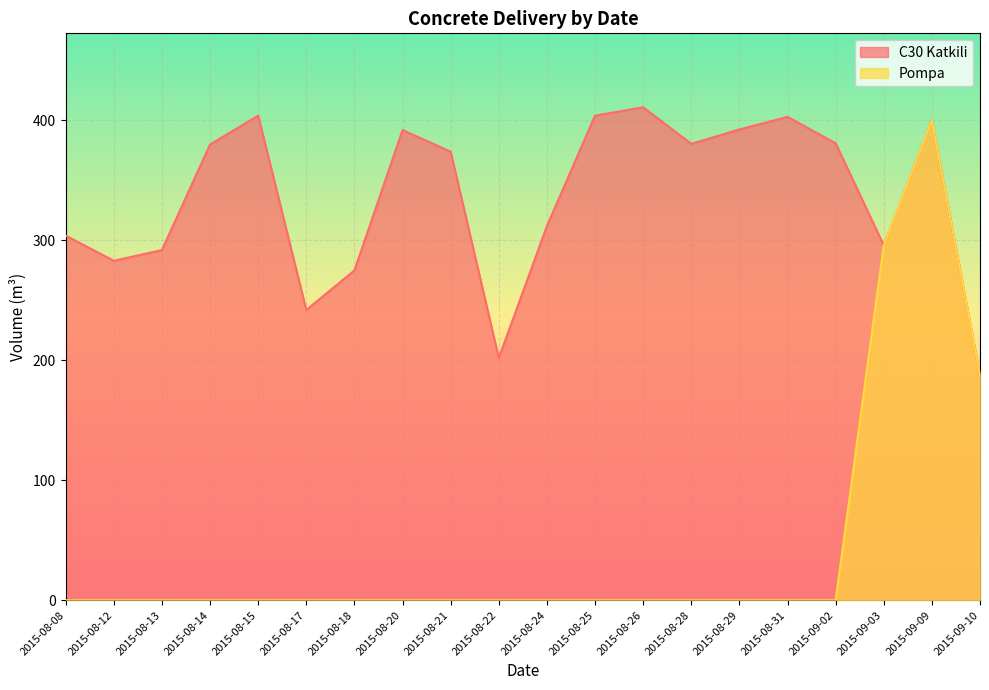

True or false: C30 Katkili has a value of 649.9 at 2015-08-14.

False